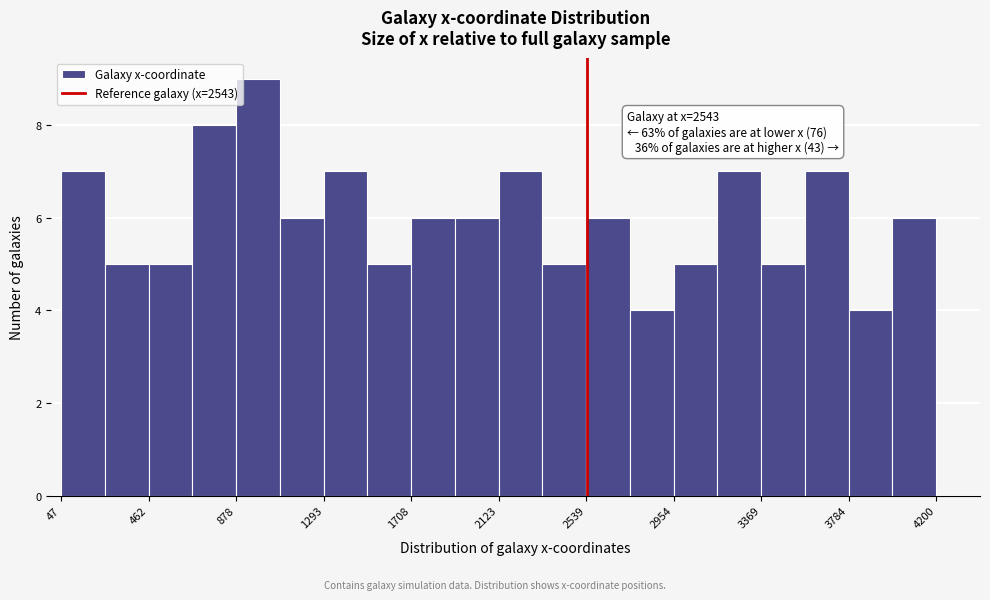

Which range on the x-axis has the tallest bar?

900 to 1100